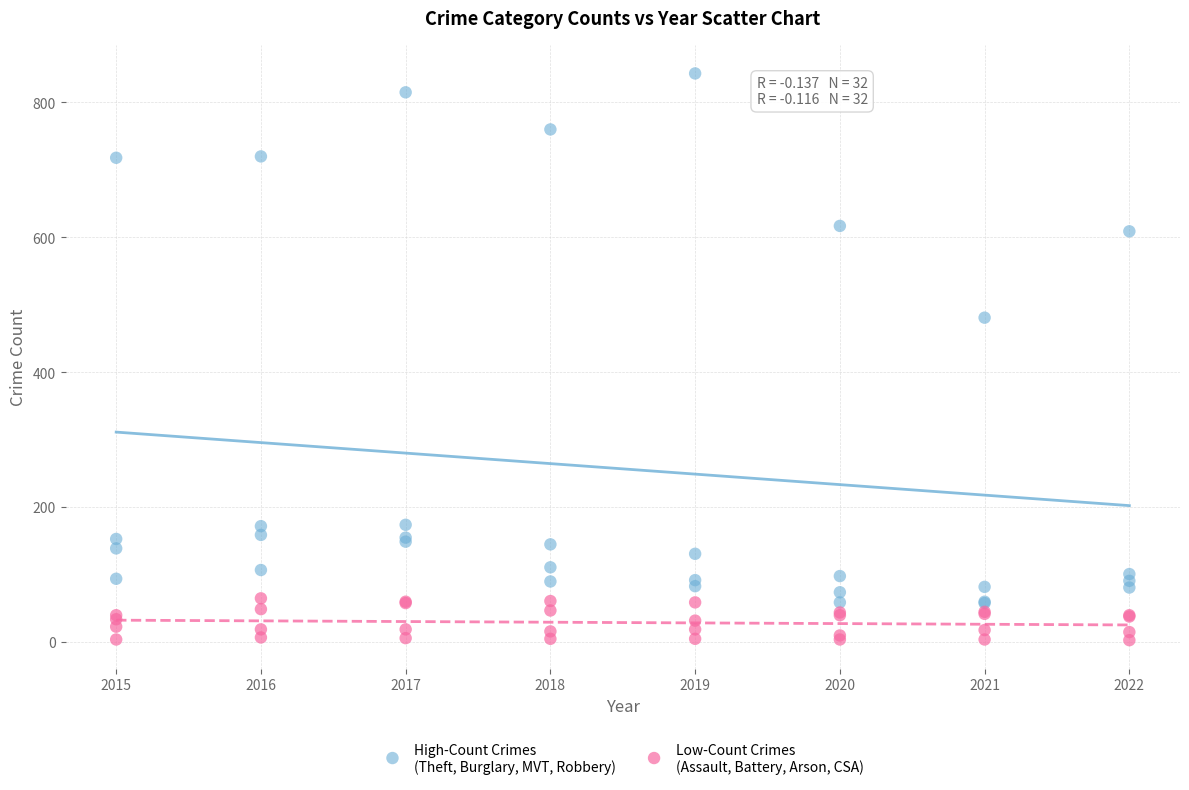

Across all series, what Y value is closest to 423?

481